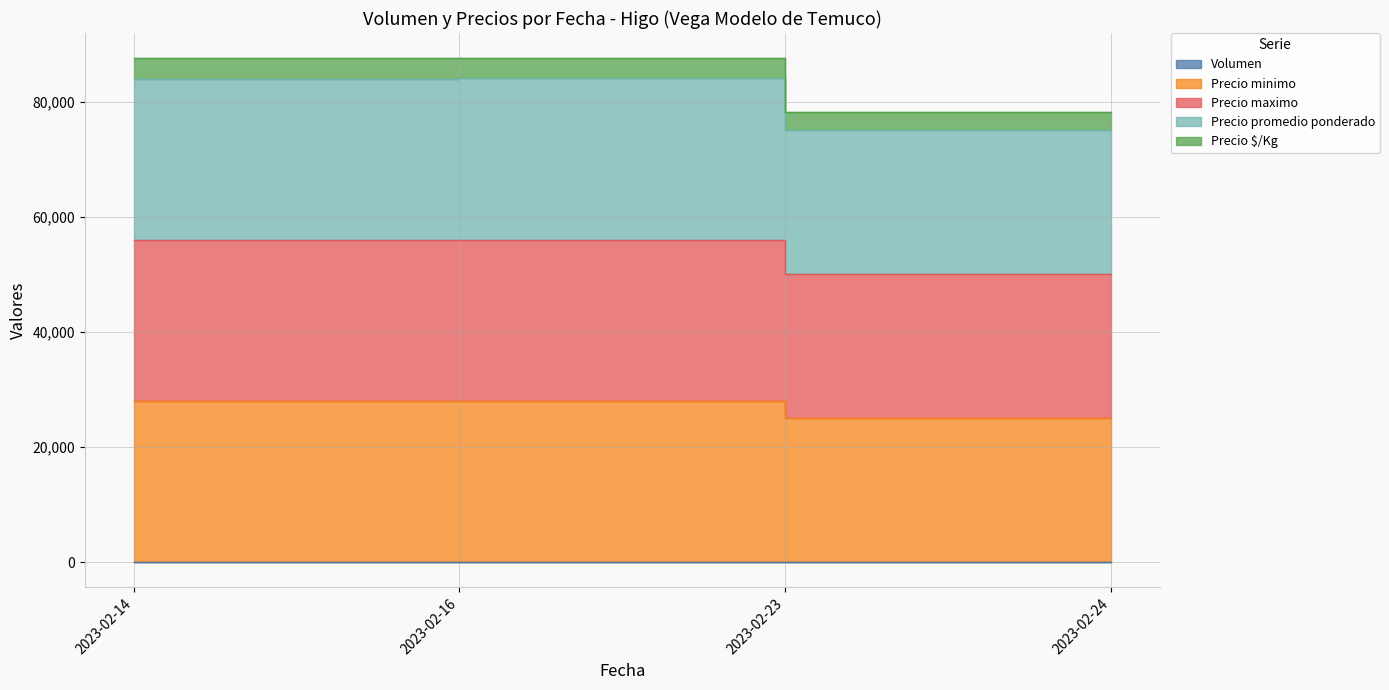

What is the average value of the Precio $/Kg series?

26540